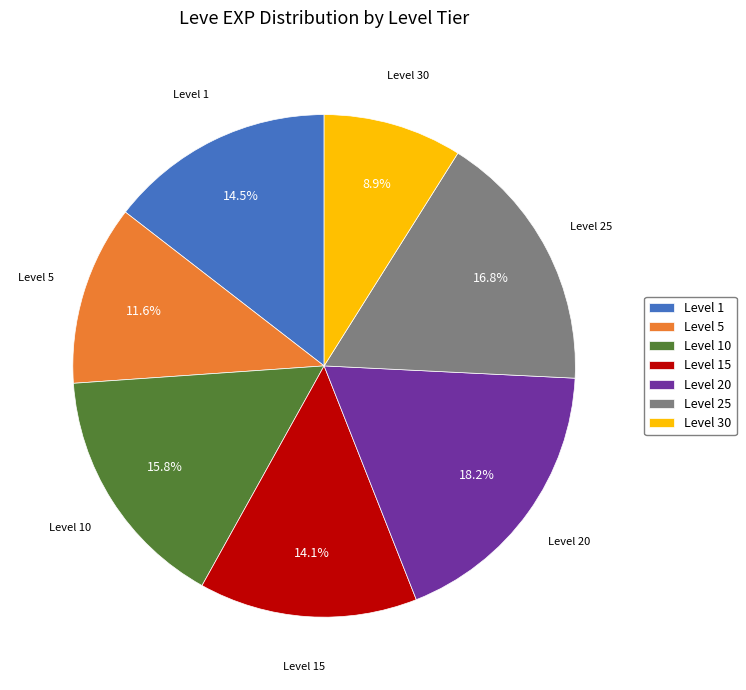

Do Level 30 and Level 5 together represent more than half of the pie?

No